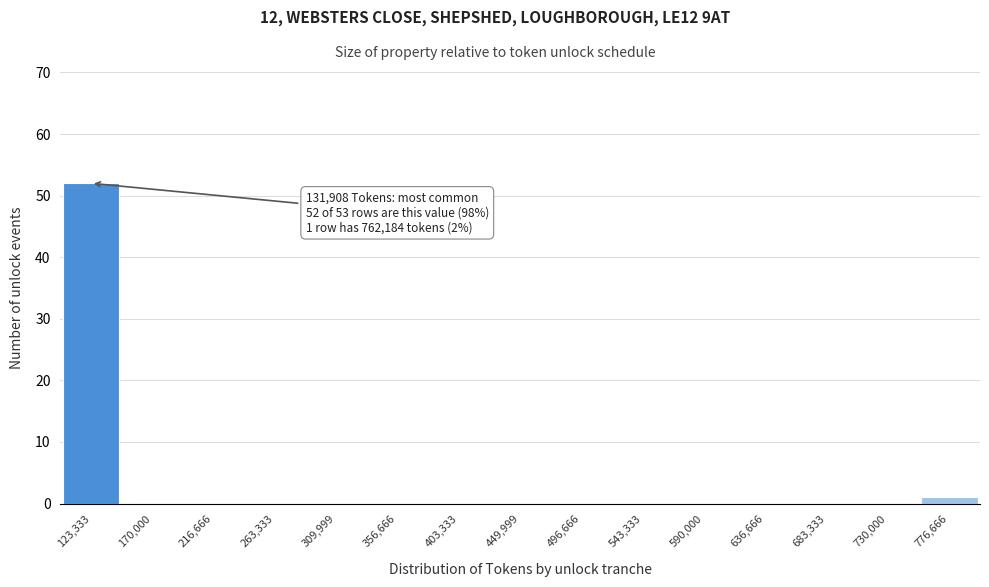

Which range on the x-axis has the tallest bar?

100000 to 145000